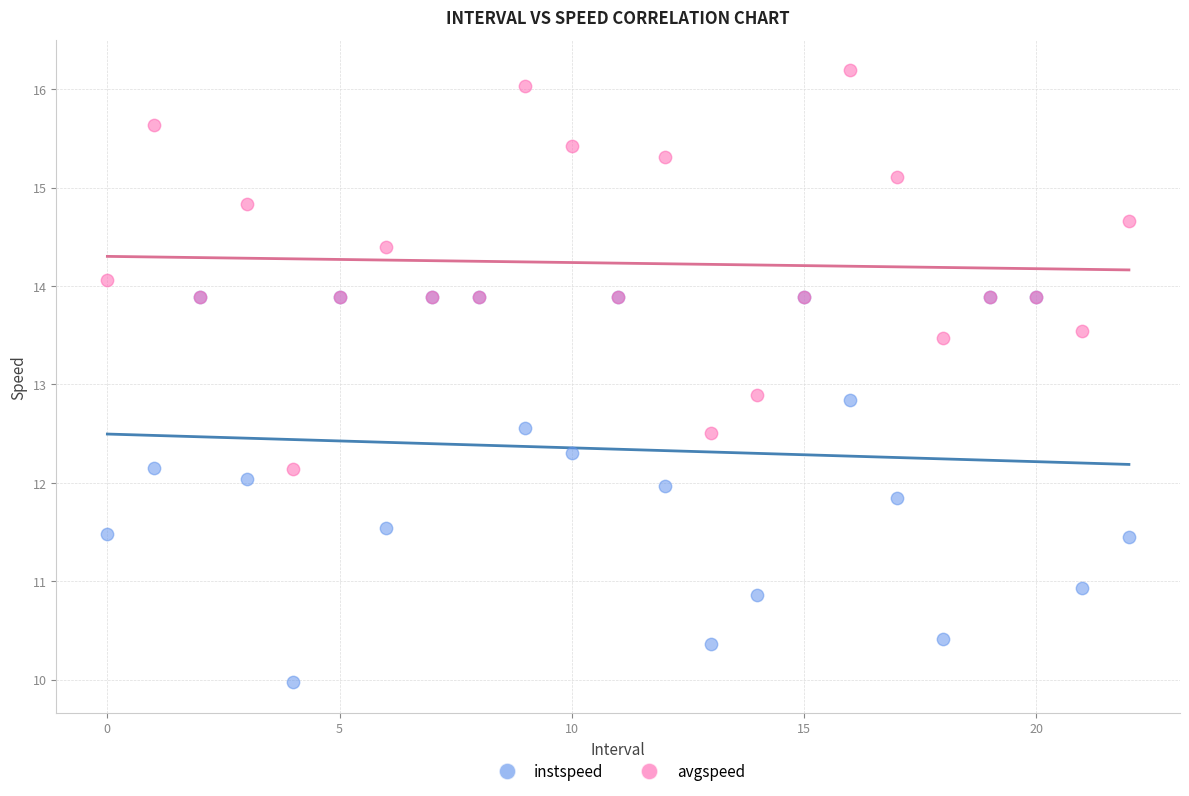

What are all the series names shown in the legend?

instspeed, avgspeed